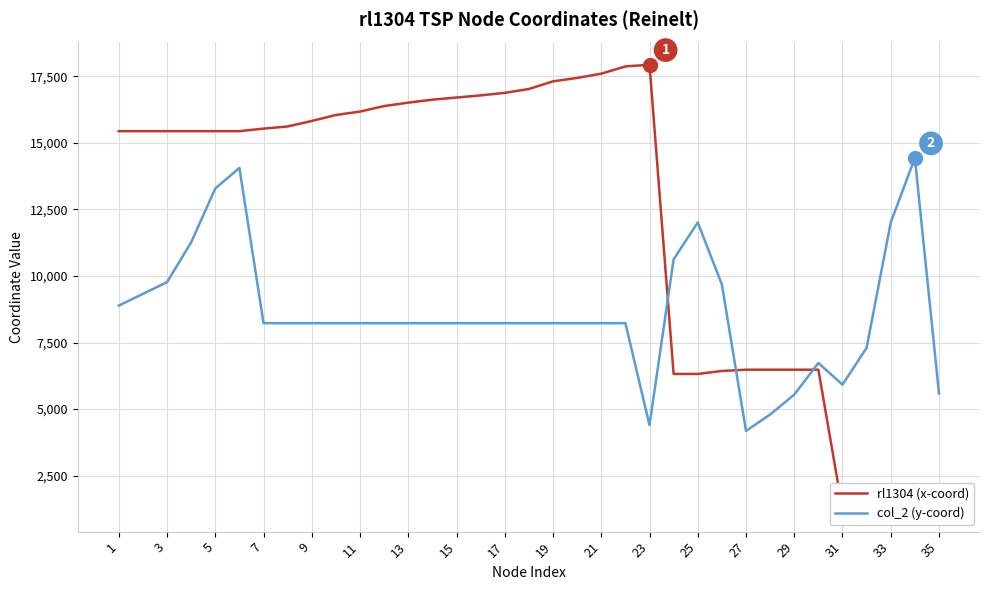

The value of col_2 (y-coord) at 13 is 5265. True or false?

False